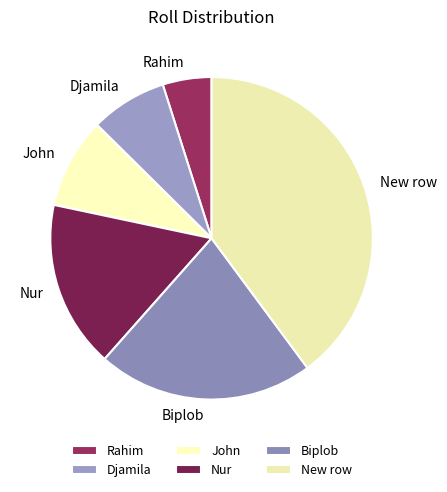

Approximately how many times larger is the value at Djamila compared to John?

0.8